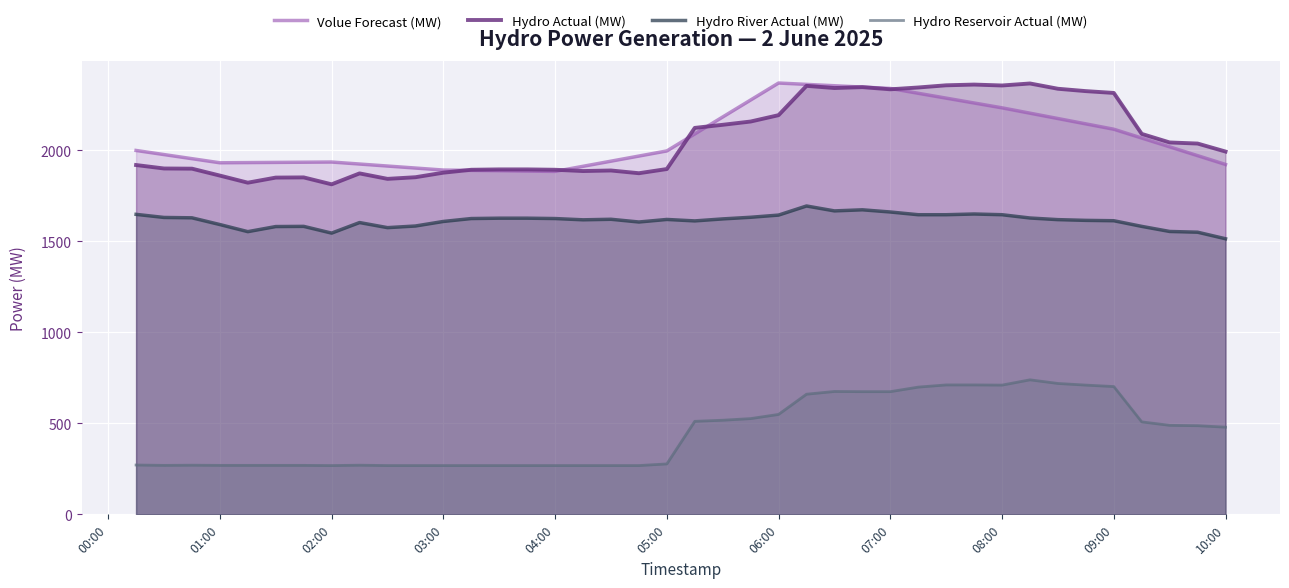

True or false: Hydro Reservoir Actual (MW) and Volue Forecast (MW) cross at least once.

False